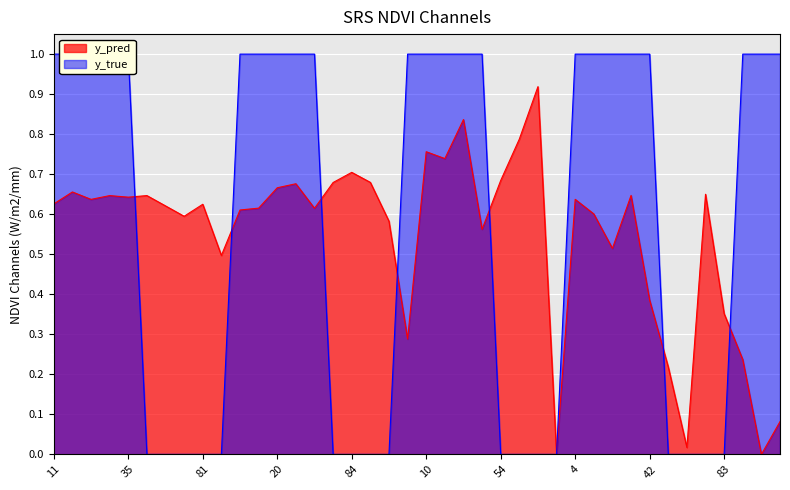

True or false: y_pred has more than 1 interior local peaks.

True